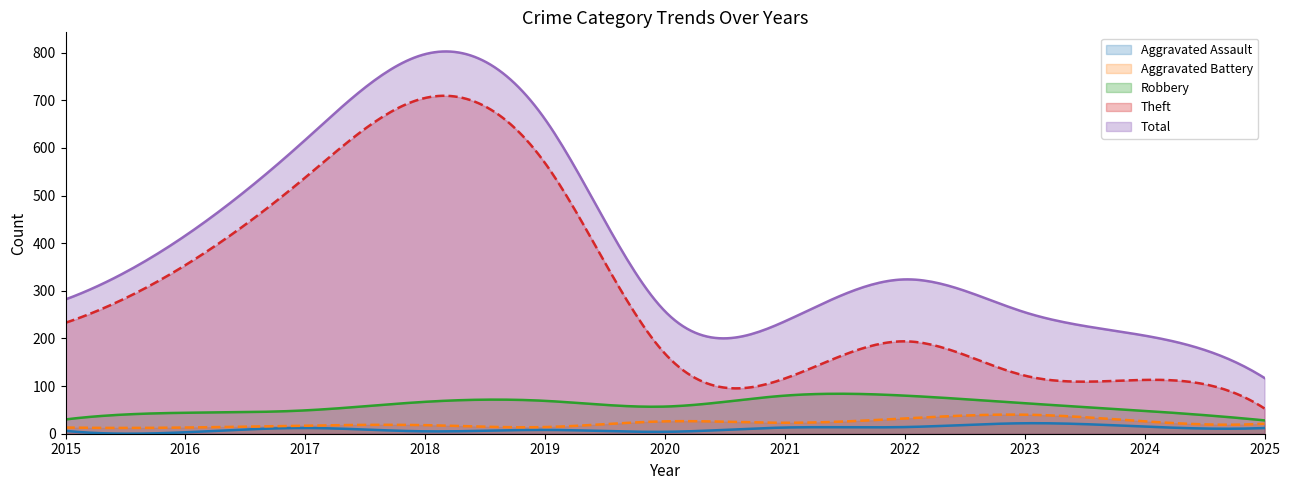

Reading right to left, transcribe all the data shown in this chart.

Aggravated Assault: 2025=12	2024=15	2023=22	2022=14	2021=13	2020=4	2019=8	2018=5	2017=12	2016=3	2015=6
Aggravated Battery: 2025=21	2024=26	2023=40	2022=32	2021=23	2020=26	2019=14	2018=18	2017=17	2016=13	2015=13
Robbery: 2025=28	2024=48	2023=64	2022=80	2021=80	2020=57	2019=69	2018=67	2017=49	2016=44	2015=30
Theft: 2025=53	2024=113	2023=122	2022=194	2021=116	2020=168	2019=568	2018=705	2017=538	2016=354	2015=233
Total: 2025=117	2024=206	2023=255	2022=324	2021=236	2020=257	2019=660	2018=797	2017=617	2016=416	2015=282